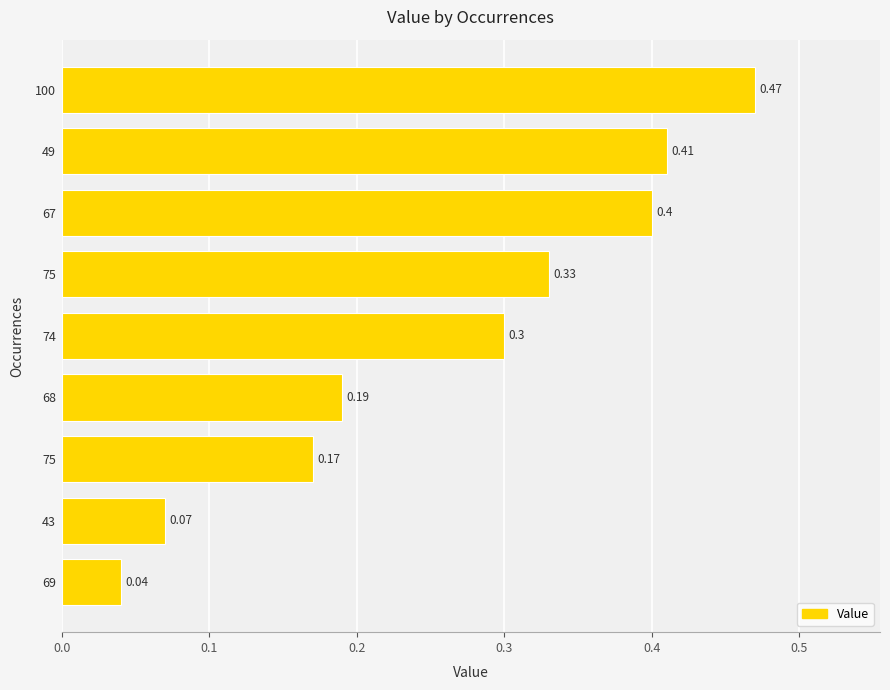

What is the sum of all values?

2.4